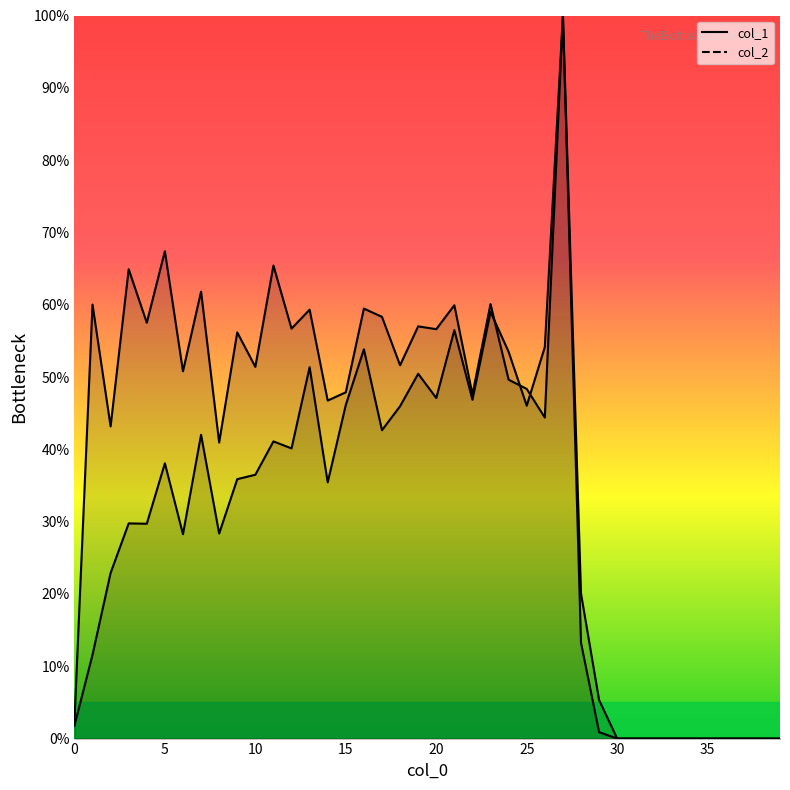

Reading right to left, list all the values displayed in this chart.

col_1: 0.0	0.0	0.0	0.0	0.0	0.0	0.0	0.0	0.0	0.0	0.9	13.3	100.0	44.4	48.4	49.6	60.1	47.6	59.9	56.6	57.0	51.6	58.3	59.5	47.9	46.7	59.3	56.7	65.4	51.4	56.2	40.9	61.8	50.8	67.4	57.5	64.9	43.2	60.0	2.3
col_2: 0.0	0.0	0.0	0.0	0.0	0.0	0.0	0.0	0.0	0.0	5.3	20.1	100.0	54.1	46.0	53.5	59.0	46.9	56.5	47.1	50.4	46.0	42.6	53.8	46.1	35.4	51.4	40.1	41.1	36.5	35.9	28.4	42.0	28.3	38.1	29.7	29.8	22.9	11.6	1.8